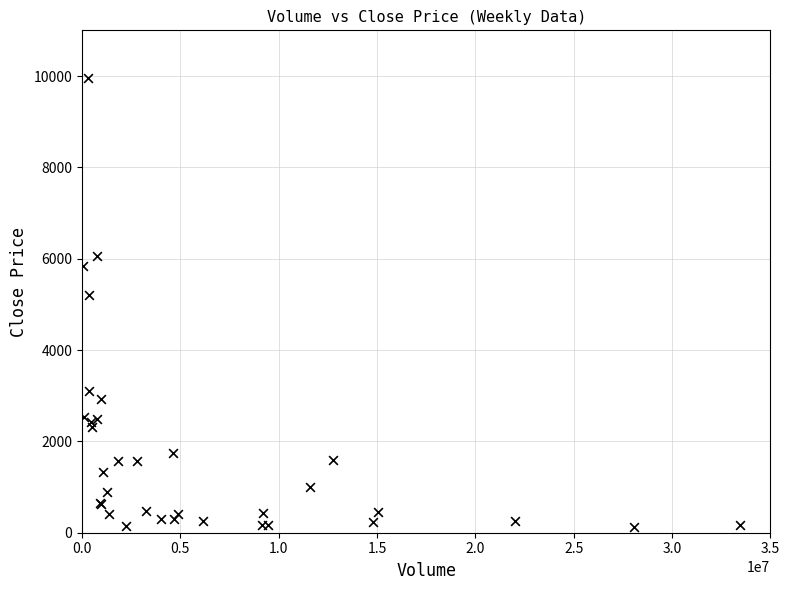

What Y value in the scatter plot is closest to 5043?

5201.8